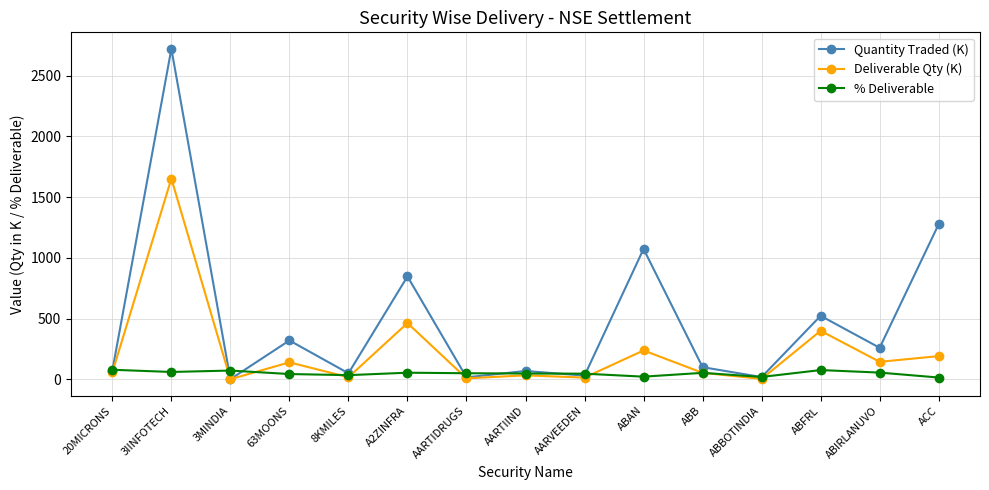

What position from the right is ABBOTINDIA?

4